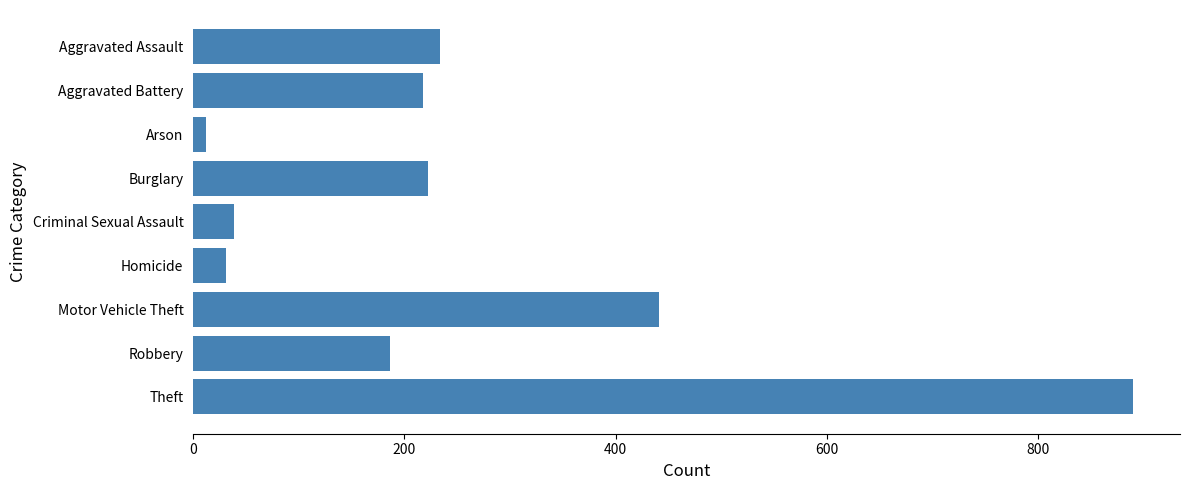

Which label corresponds to the largest value in the chart?

Theft